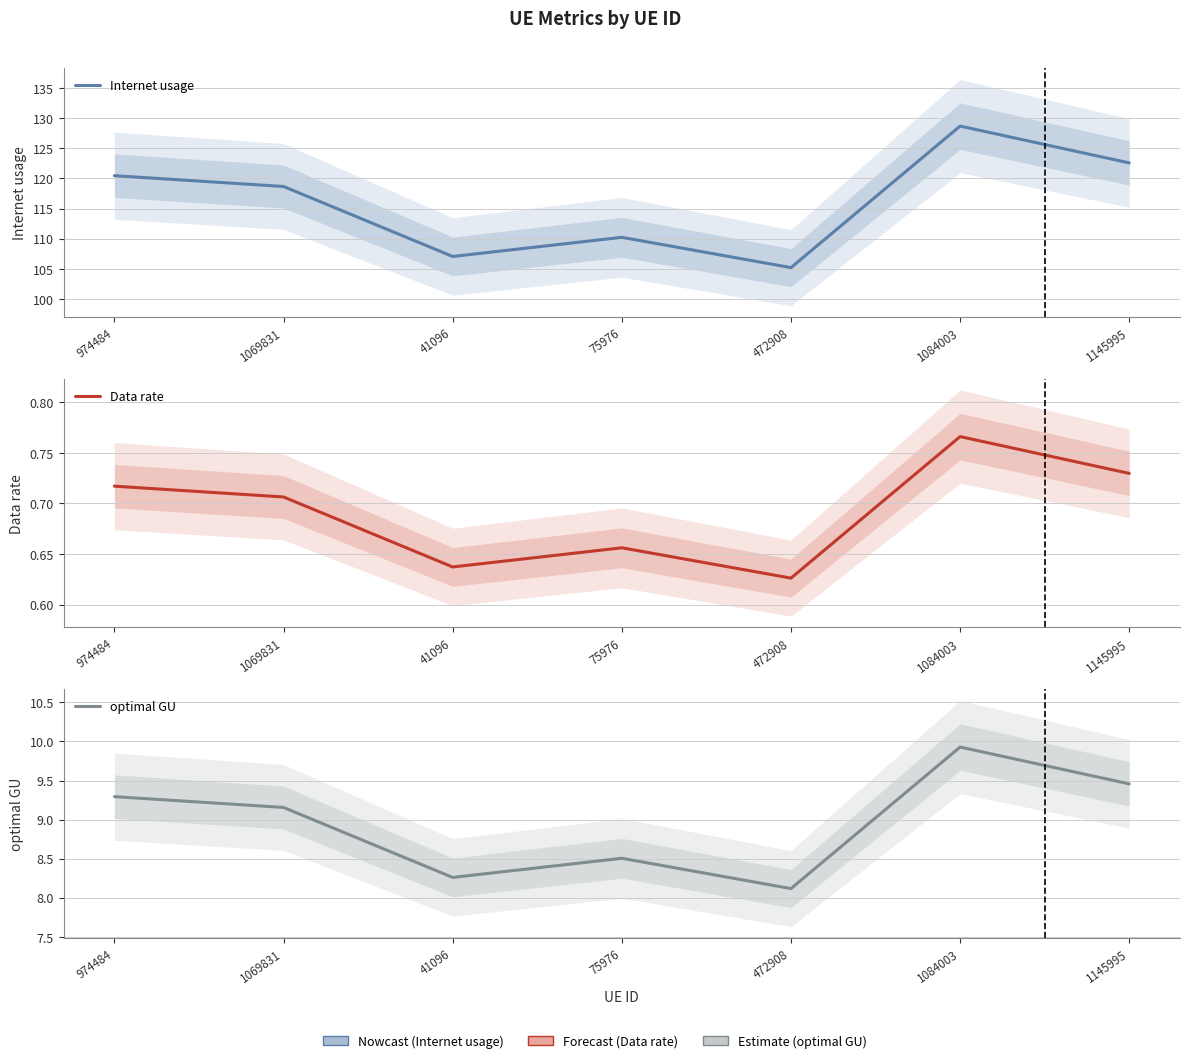

At which category does Internet usage reach its first local valley?

41096